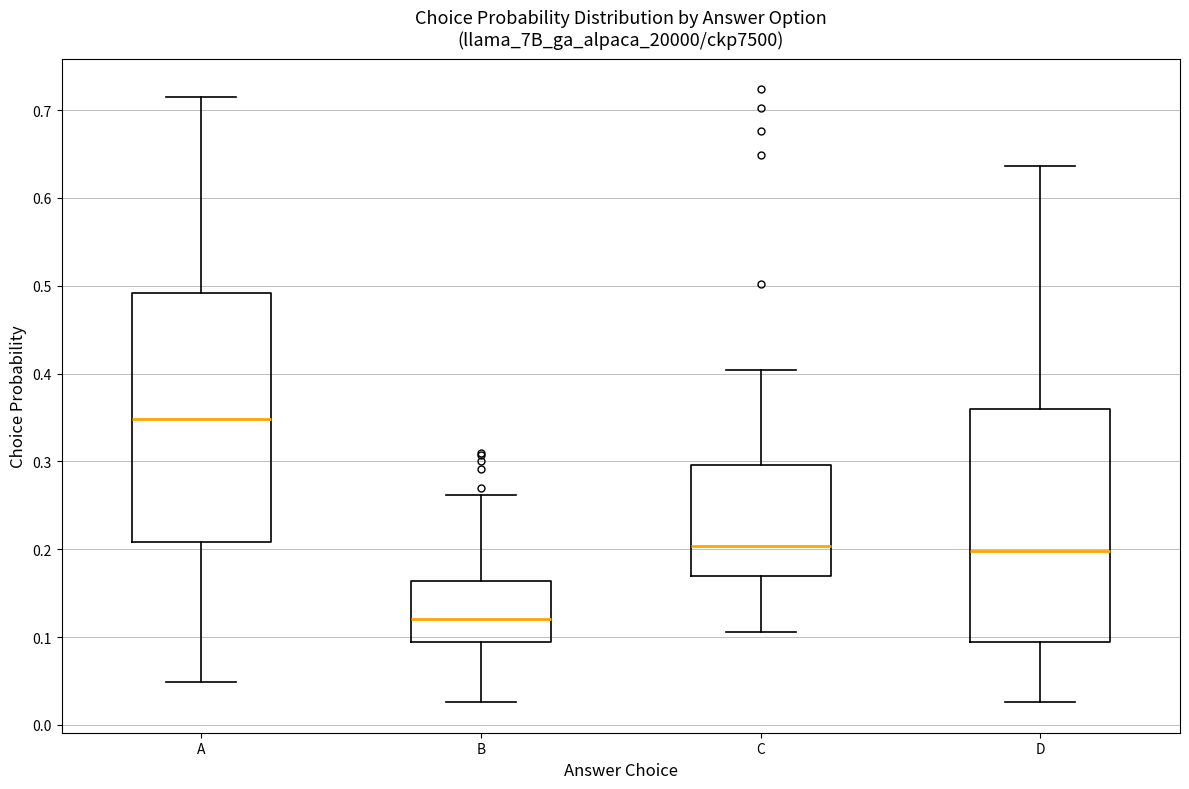

Reading left to right, read every box against the y-axis: the position of its median line, the range the box covers, and the ends of its whiskers. The values are not printed on the chart, so give them approximately, as read against the axis.

A: median 0.35, box 0.21 to 0.49, whiskers 0.05 to 0.71
B: median 0.12, box 0.09 to 0.16, whiskers 0.03 to 0.26
C: median 0.20, box 0.17 to 0.30, whiskers 0.11 to 0.40
D: median 0.20, box 0.09 to 0.36, whiskers 0.03 to 0.64